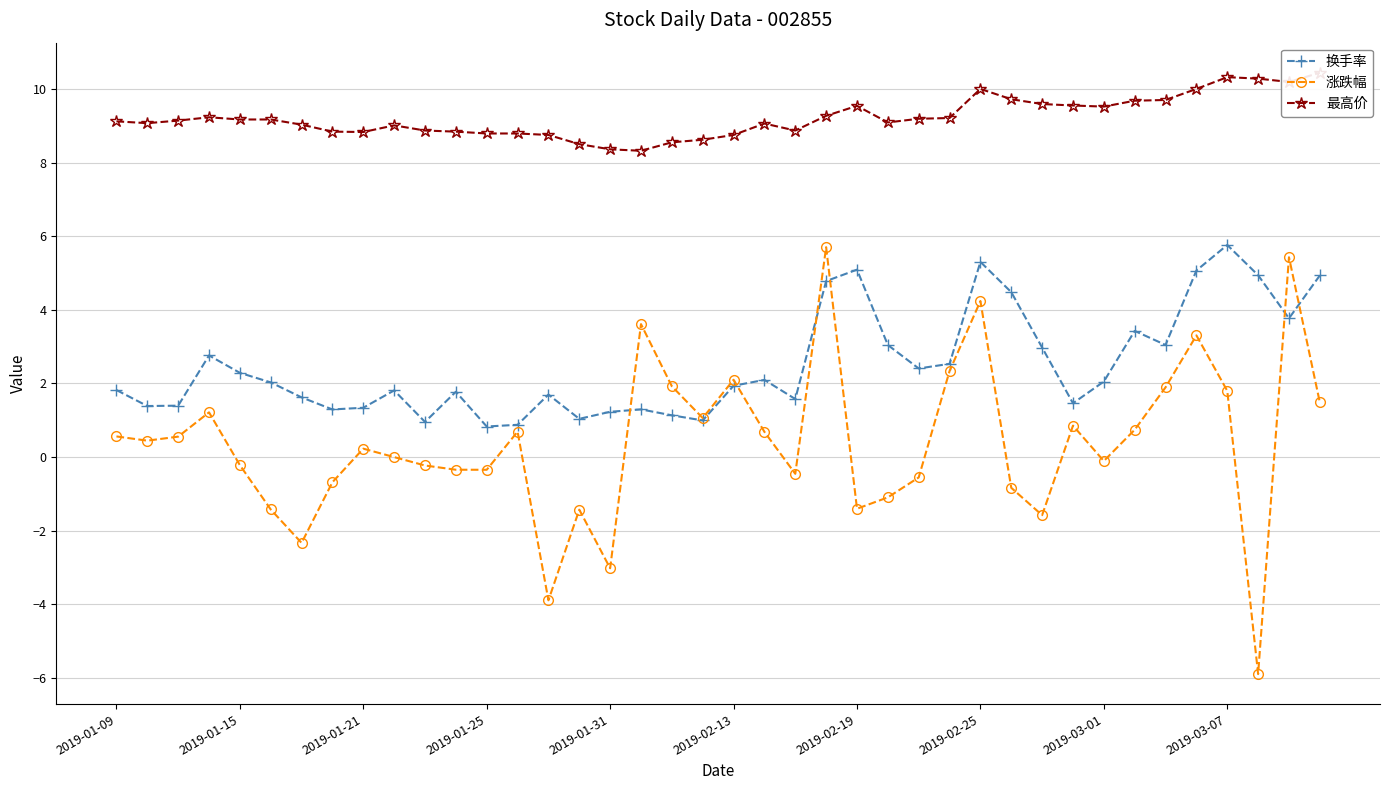

Reading left to right, what are all the values shown in this chart?

换手率: 1.8	1.4	1.4	2.8	2.3	2.0	1.6	1.3	1.3	1.8	1.0	1.8	0.8	0.9	1.7	1.0	1.2	1.3	1.1	1.0	1.9	2.1	1.6	4.8	5.1	3.0	2.4	2.5	5.3	4.5	3.0	1.5	2.1	3.4	3.0	5.1	5.8	4.9	3.8	4.9
涨跌幅: 0.6	0.4	0.6	1.2	-0.2	-1.4	-2.3	-0.7	0.2	0.0	-0.2	-0.3	-0.3	0.7	-3.9	-1.4	-3.0	3.6	1.9	1.1	2.1	0.7	-0.5	5.7	-1.4	-1.1	-0.6	2.3	4.2	-0.8	-1.6	0.9	-0.1	0.7	1.9	3.3	1.8	-5.9	5.4	1.5
最高价: 9.1	9.1	9.1	9.2	9.2	9.2	9.0	8.8	8.8	9.0	8.9	8.8	8.8	8.8	8.8	8.5	8.4	8.3	8.6	8.6	8.8	9.1	8.9	9.3	9.5	9.1	9.2	9.2	10.0	9.7	9.6	9.6	9.5	9.7	9.7	10.0	10.3	10.3	10.2	10.4